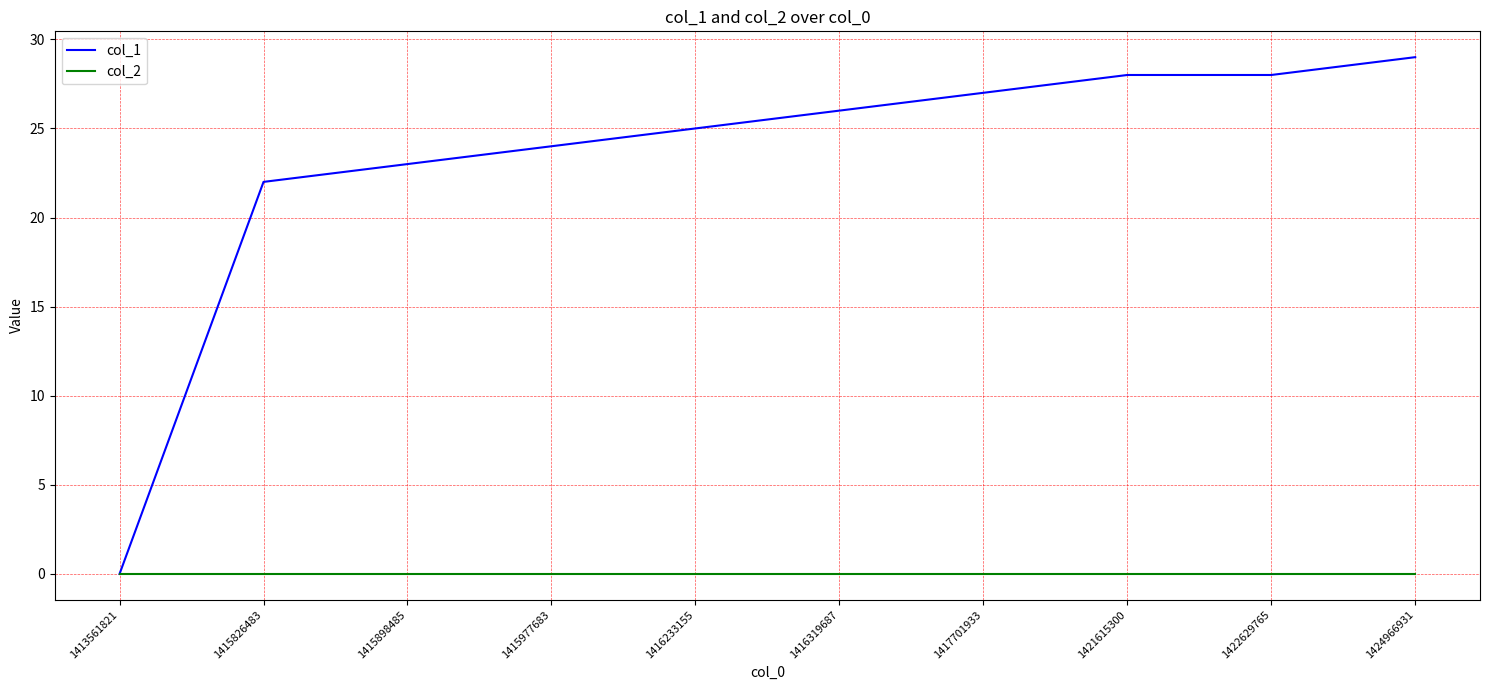

What is the sum of the col_1 values at 1415826483 and 1415977683?

46